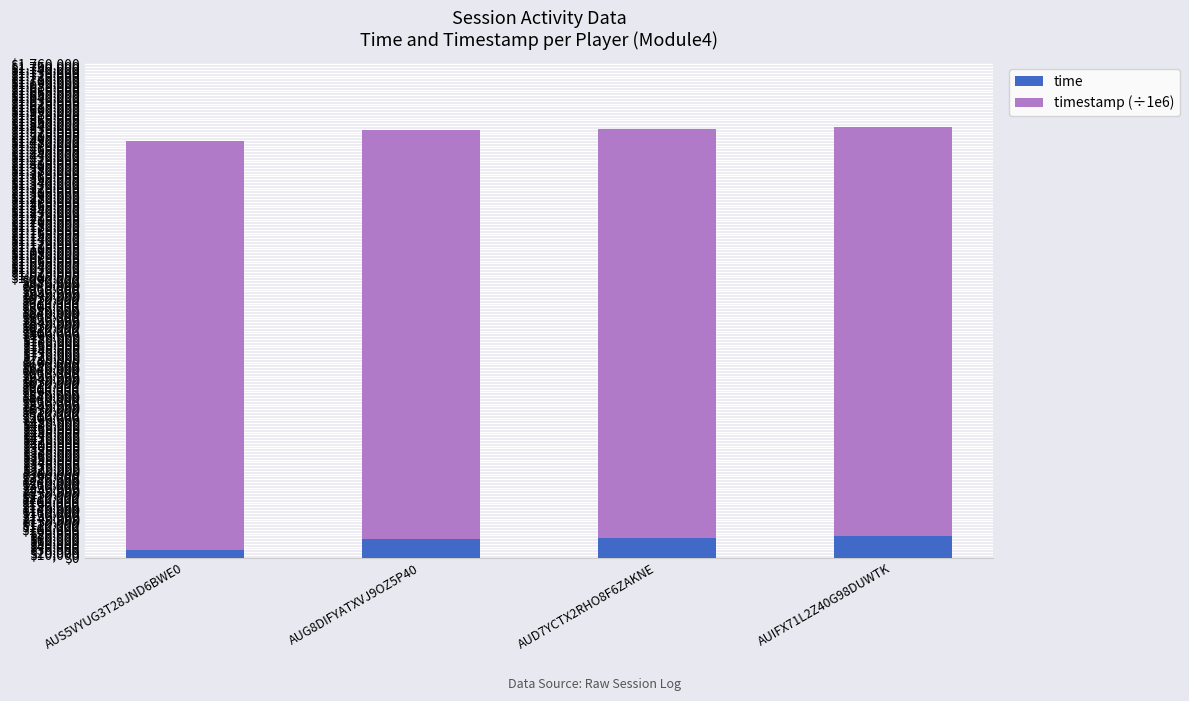

What is the total value across all series at AUD7YCTX2RHO8F6ZAKNE?

1531053.5